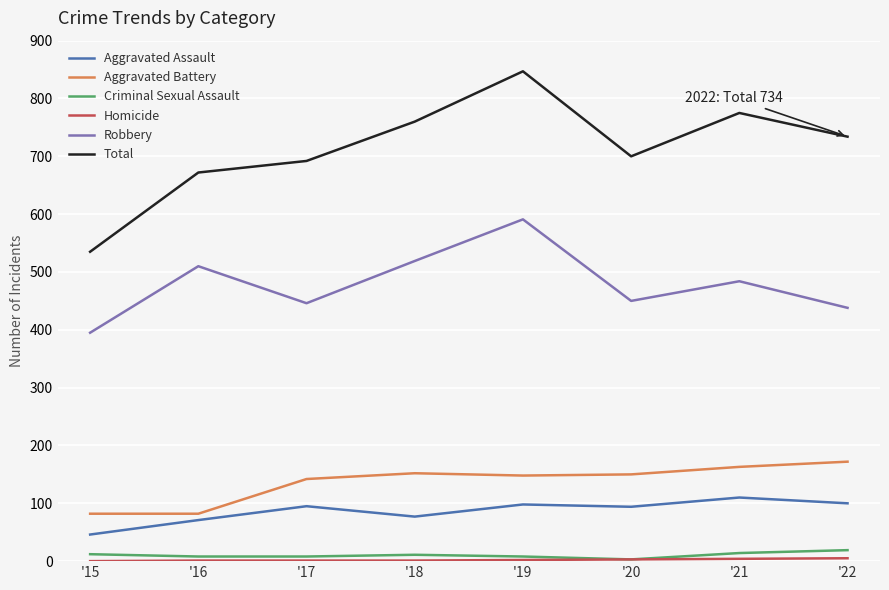

True or false: Total has a value of 287 at '18.

False